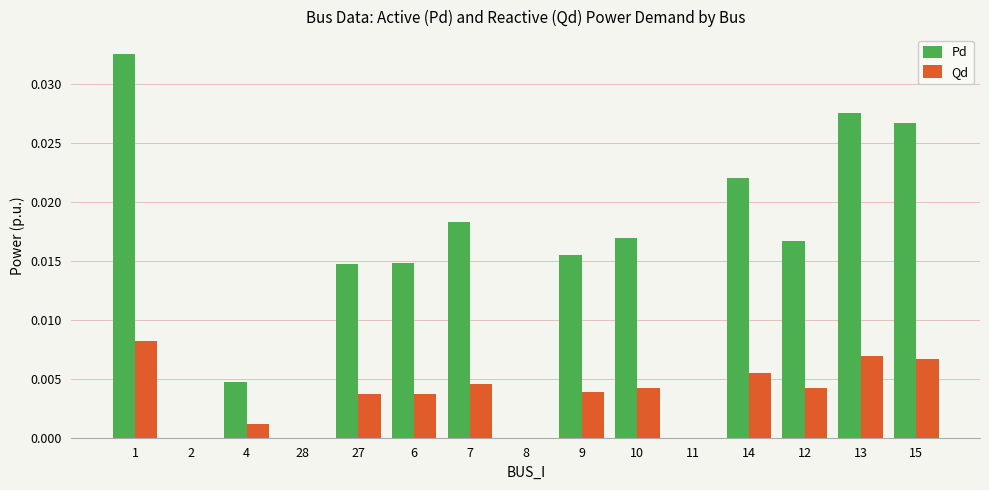

Which series changed the most between 9 and 10?

Pd